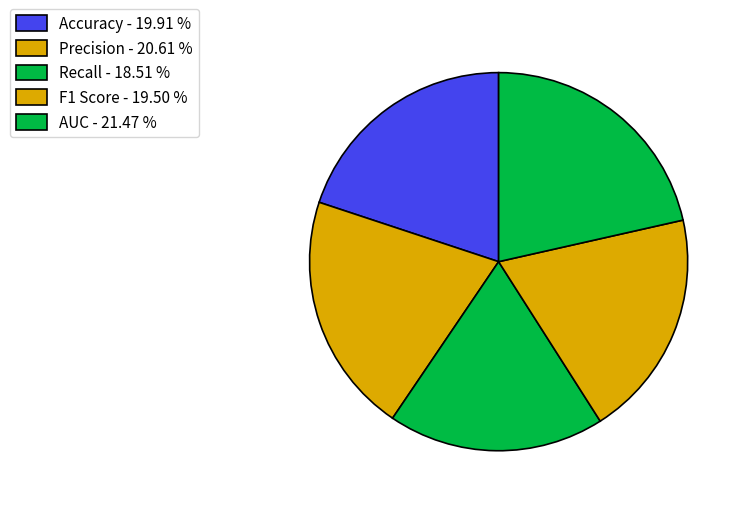

How many segments does this pie chart have?

5